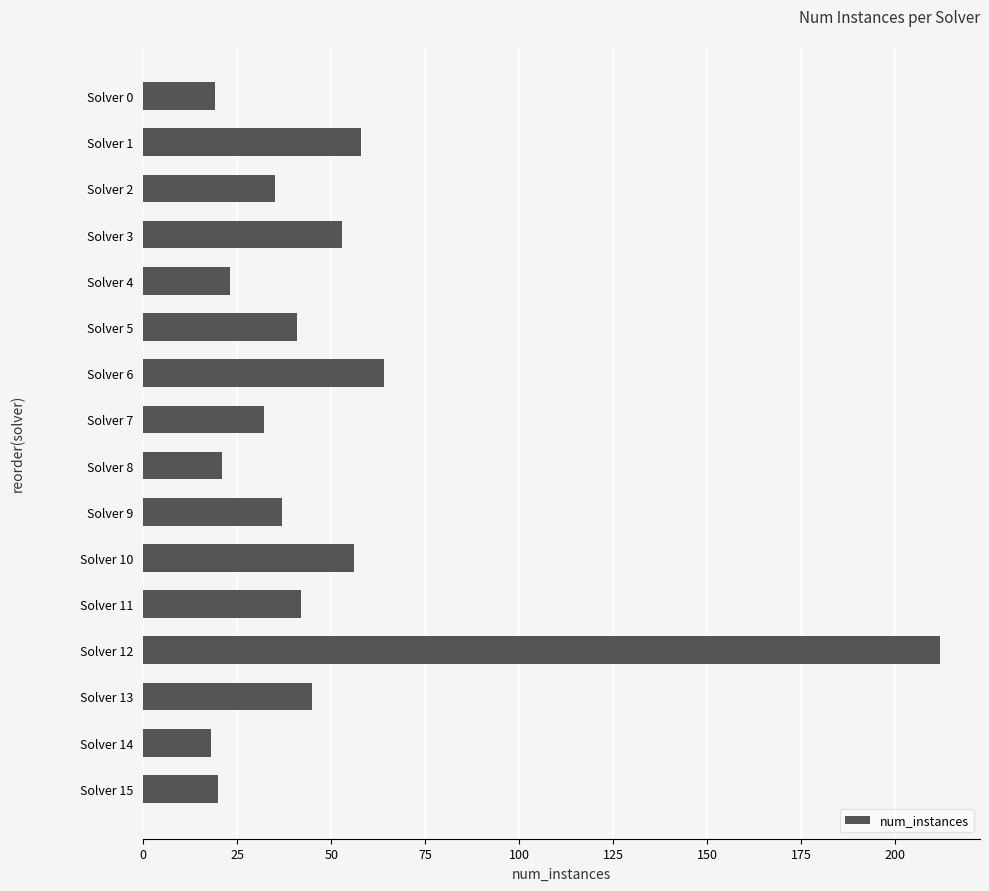

What is the sum of all values?

776